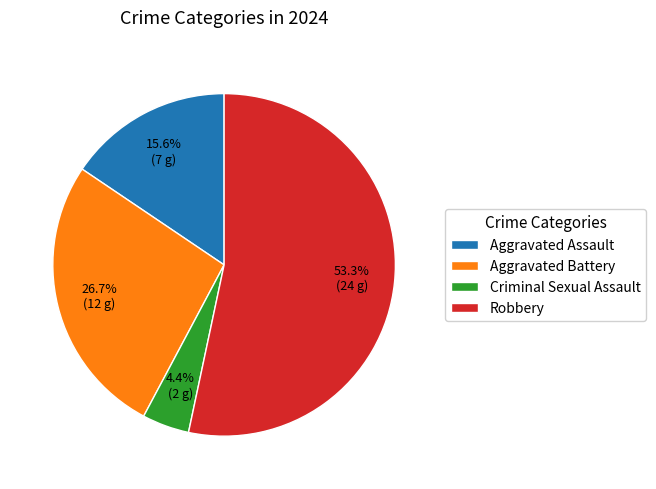

What portion of the pie excludes Aggravated Assault?

84.4%